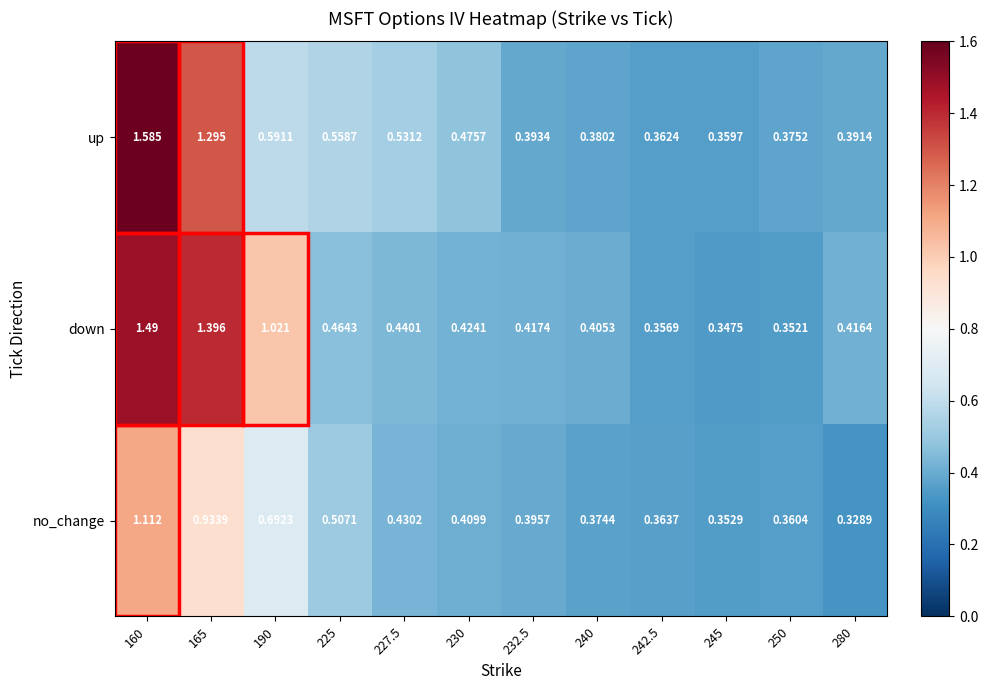

At how many categories does at least one series exceed 0?

12